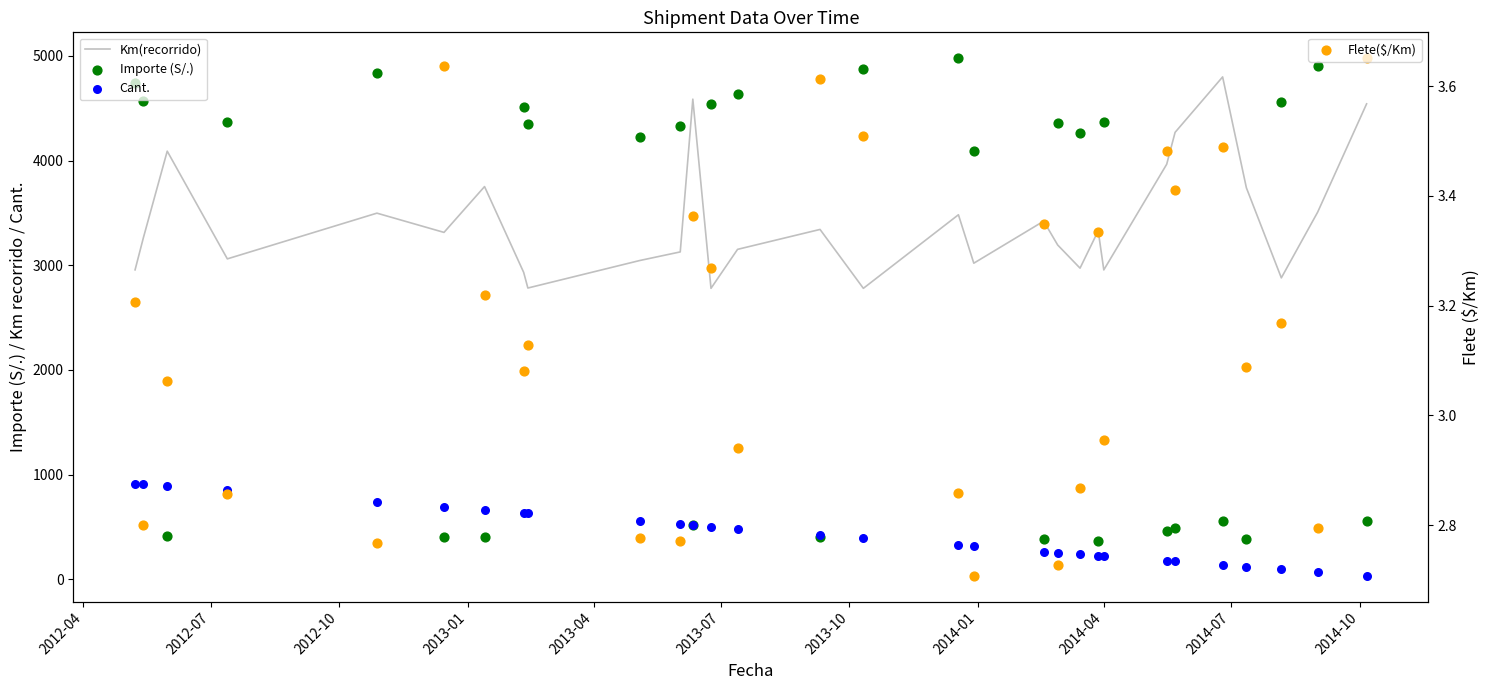

Which series has the largest total across all categories?

Km(recorrido)